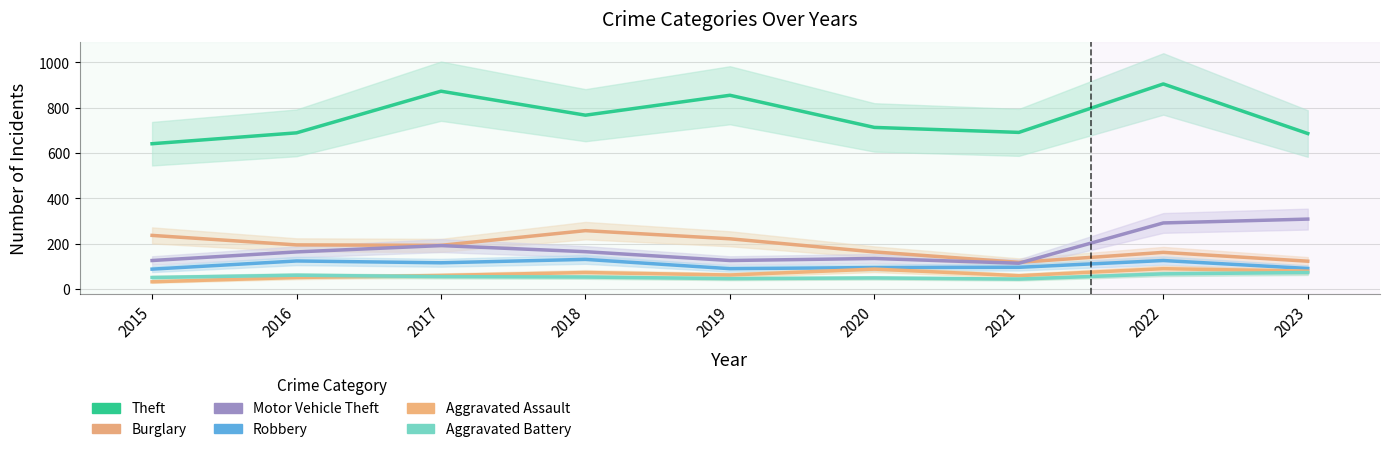

At which category does Robbery reach its first local peak?

2016